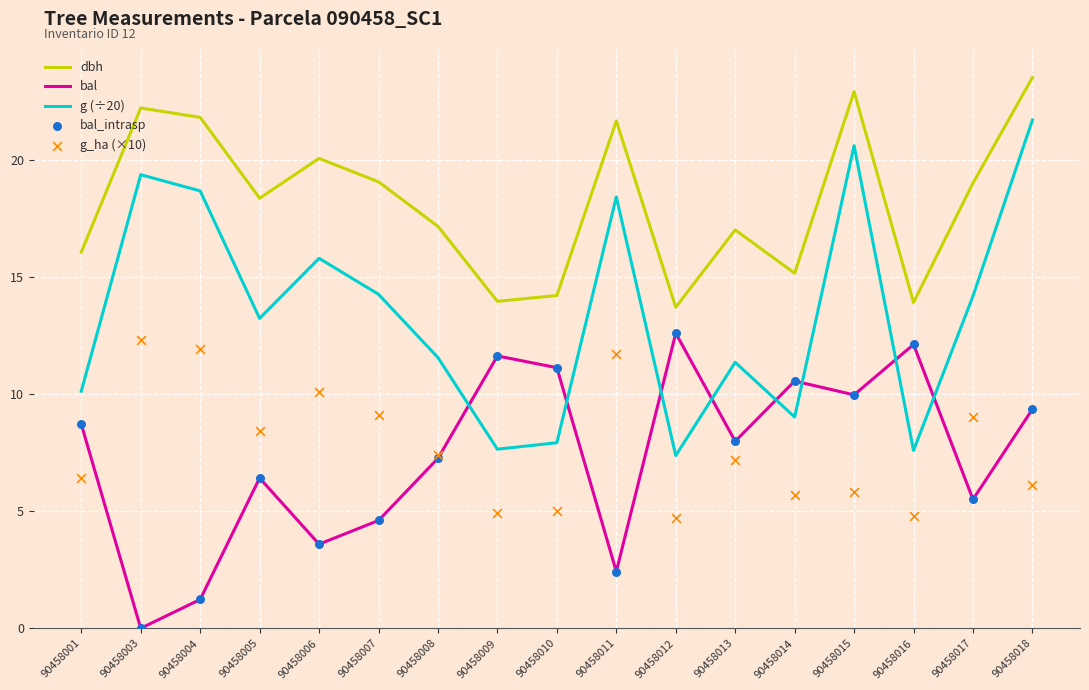

Which series has the largest total across all categories?

dbh